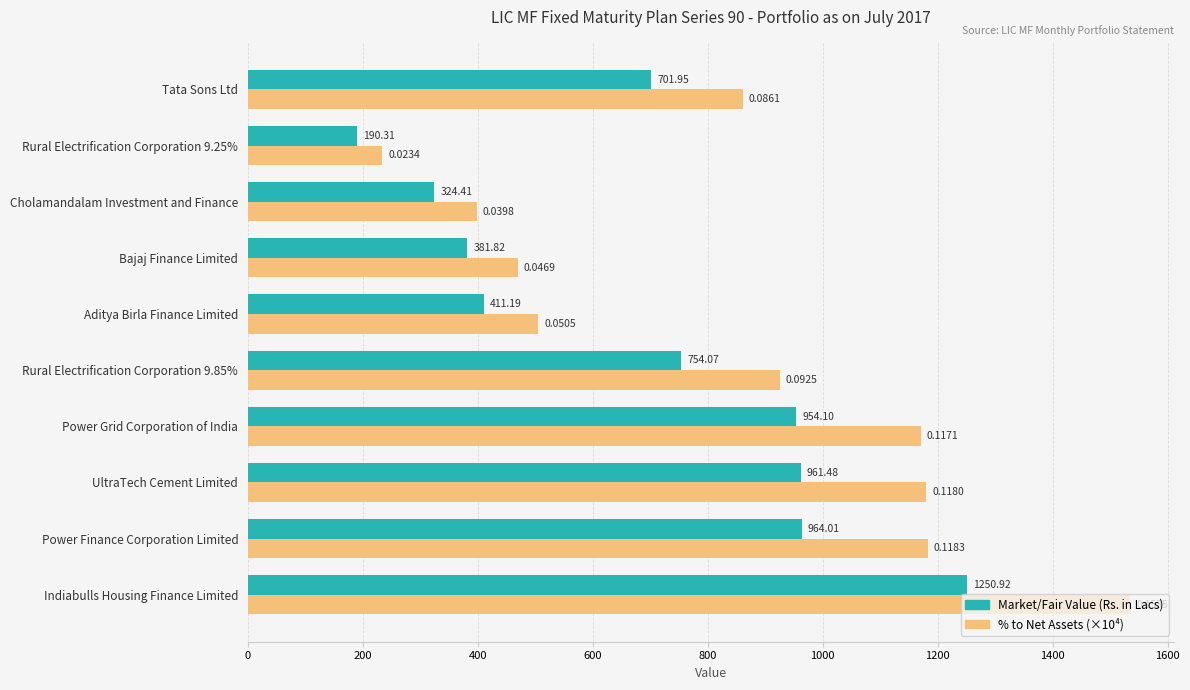

What are all the series names shown in the legend?

Market/Fair Value (Rs. in Lacs), % to Net Assets (×10⁴)